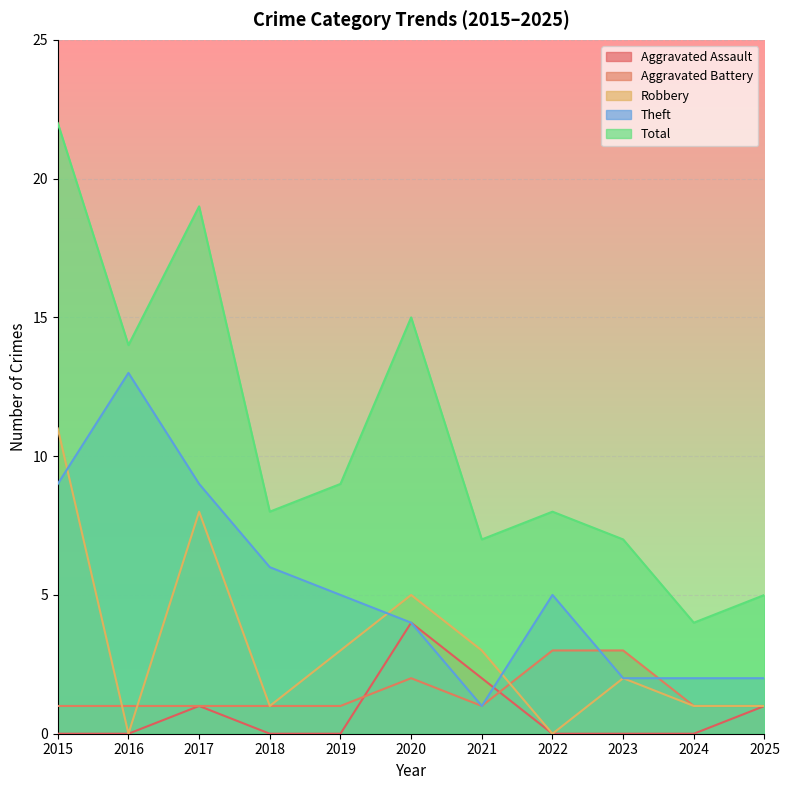

List the series in order of their peak value, highest first.

Total, Theft, Robbery, Aggravated Assault, Aggravated Battery